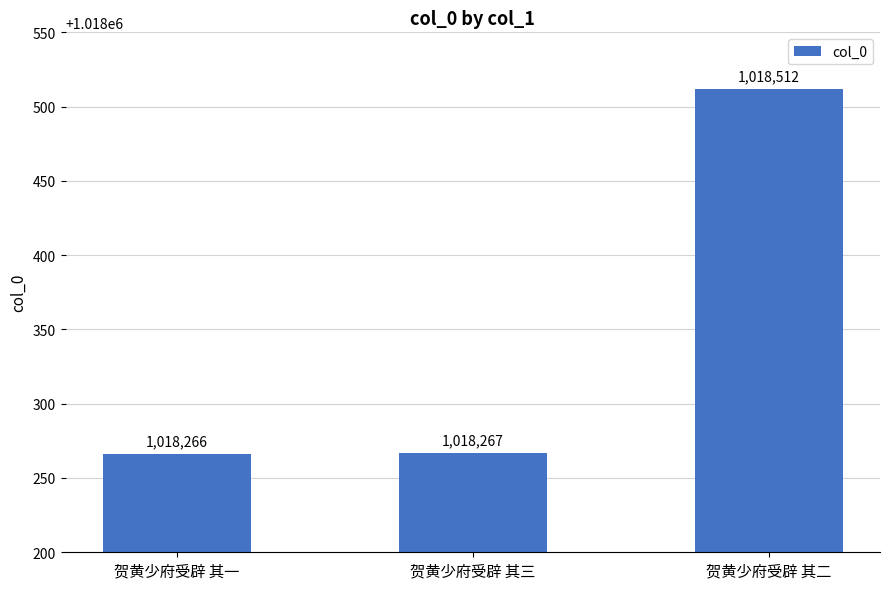

List the labels in order of value, smallest first.

贺黄少府受辟 其一, 贺黄少府受辟 其三, 贺黄少府受辟 其二